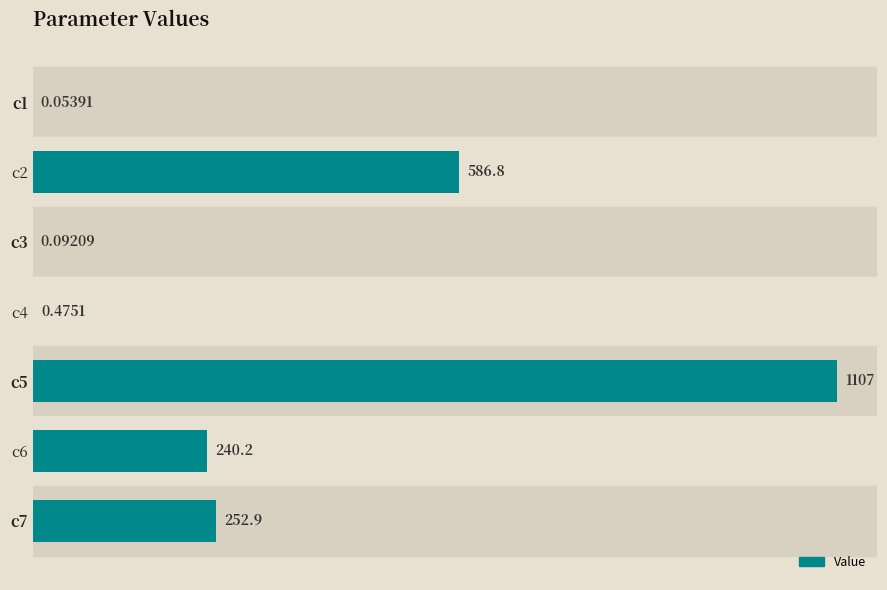

Are the bars horizontal?

Yes